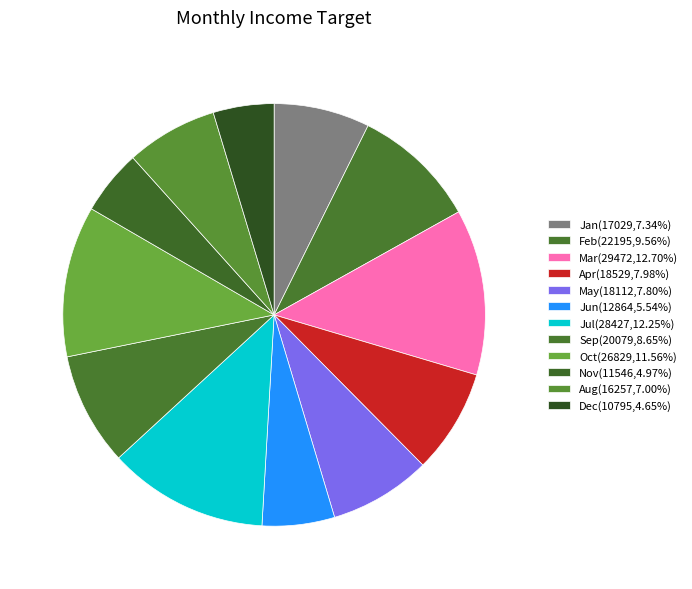

Does Dec account for over 50% of the chart?

No